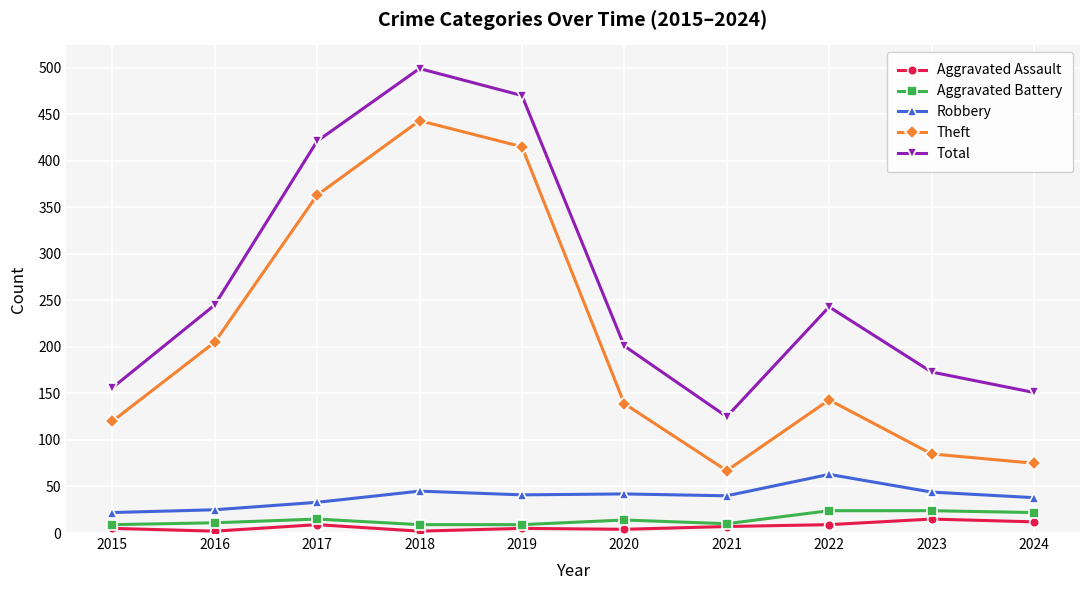

What is the approximate value of Total at 2024, to the nearest 50?

150